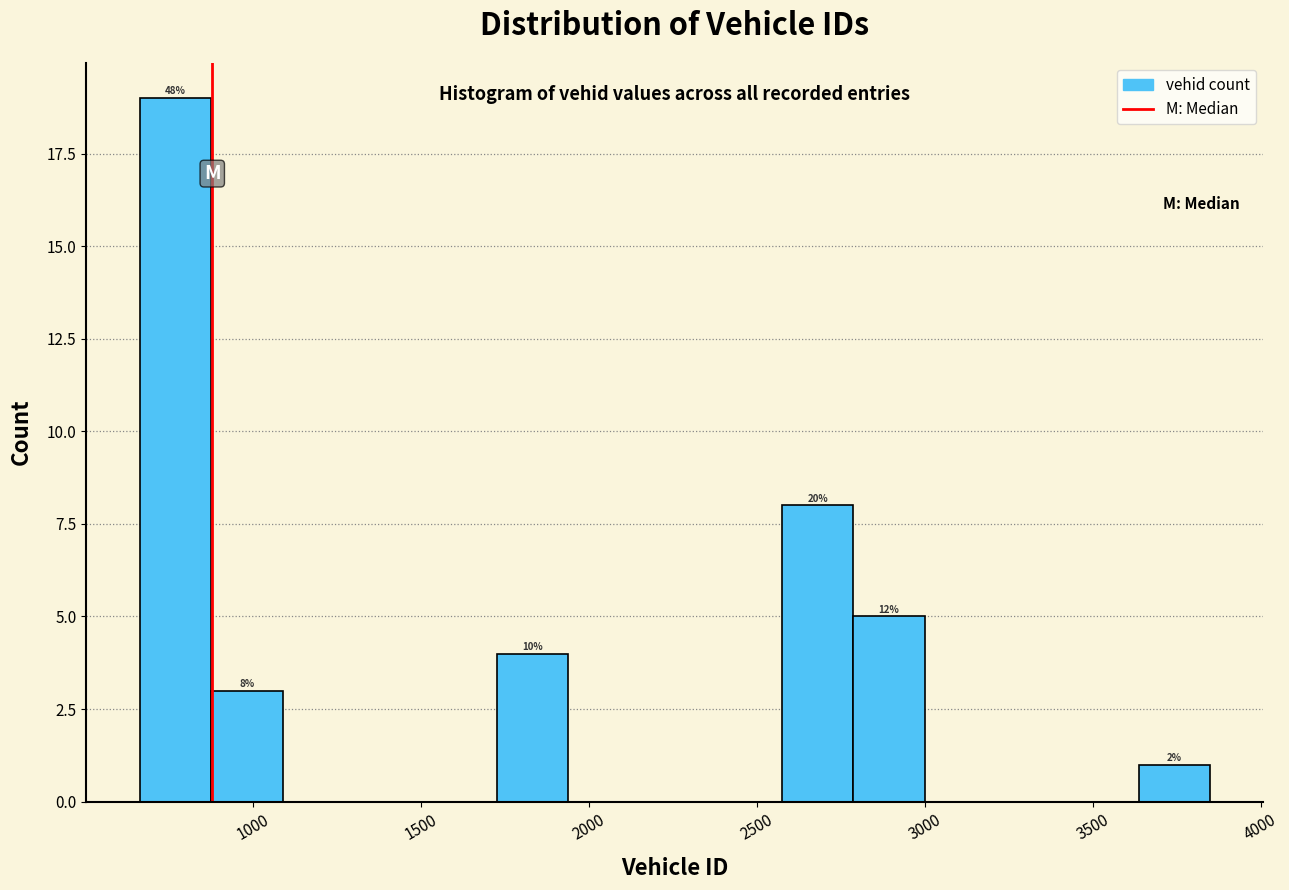

Over which range of the x-axis is the bar tallest?

650 to 900